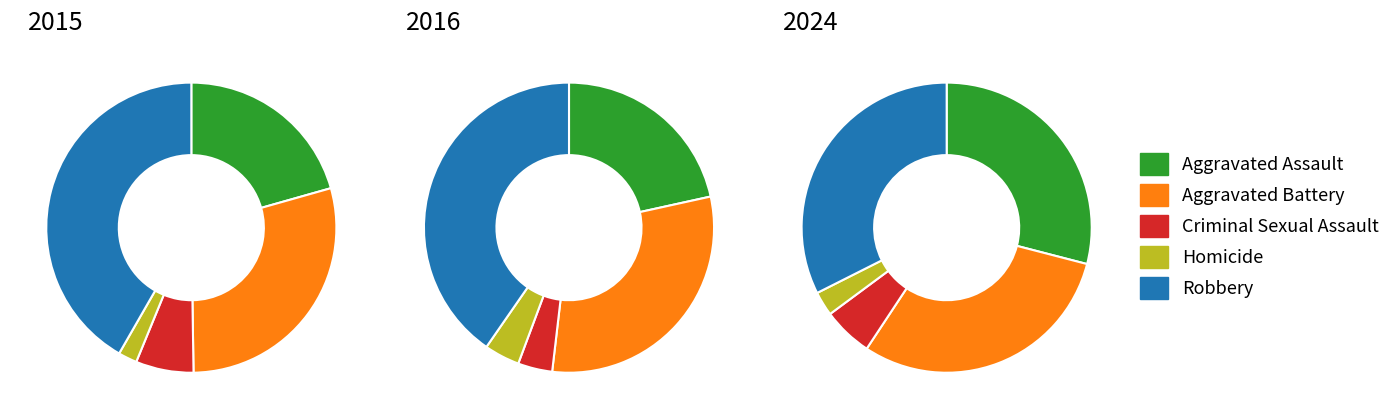

To the nearest percent, what is the average slice percentage?

20%